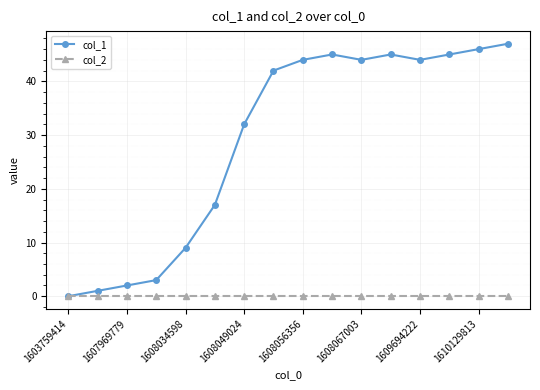

What is the maximum value shown in the chart?

47